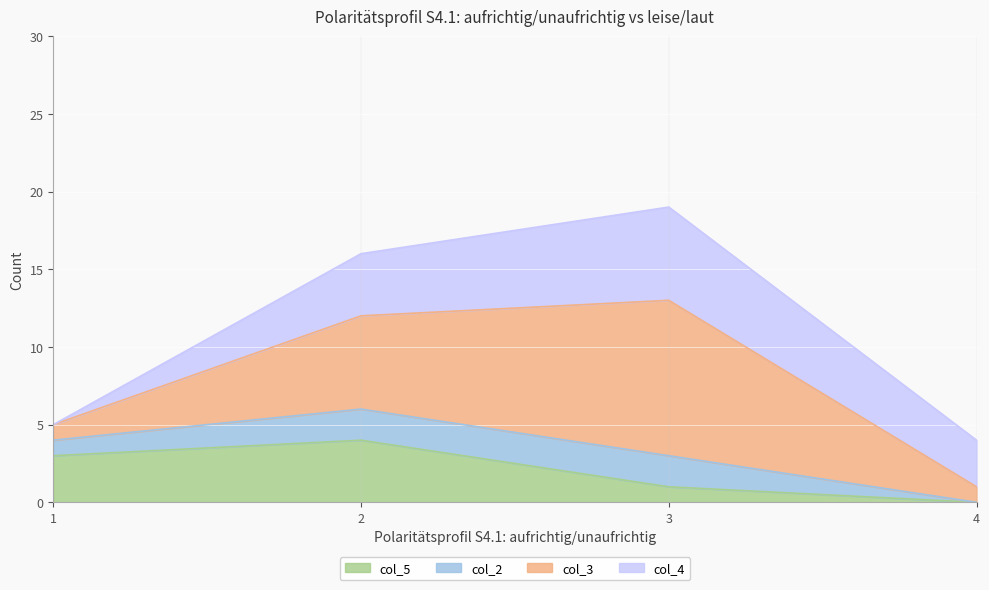

Where is col_5 nearest to the value 2?

1